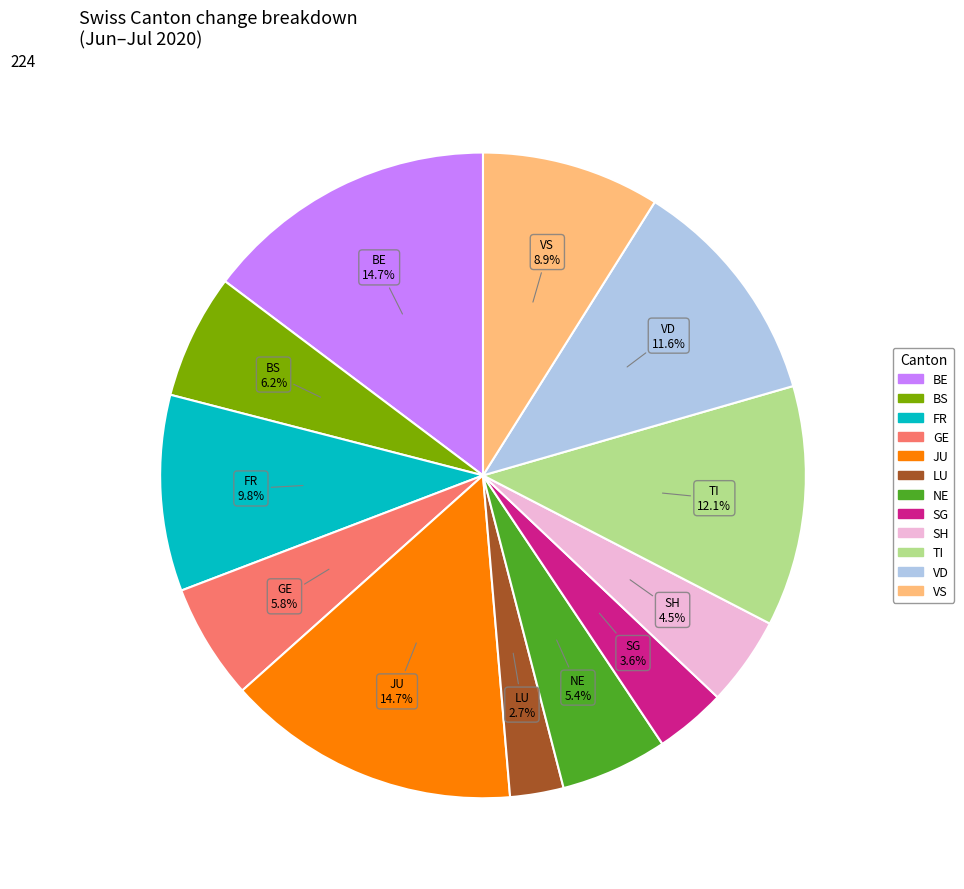

Is there a majority slice in this chart?

No